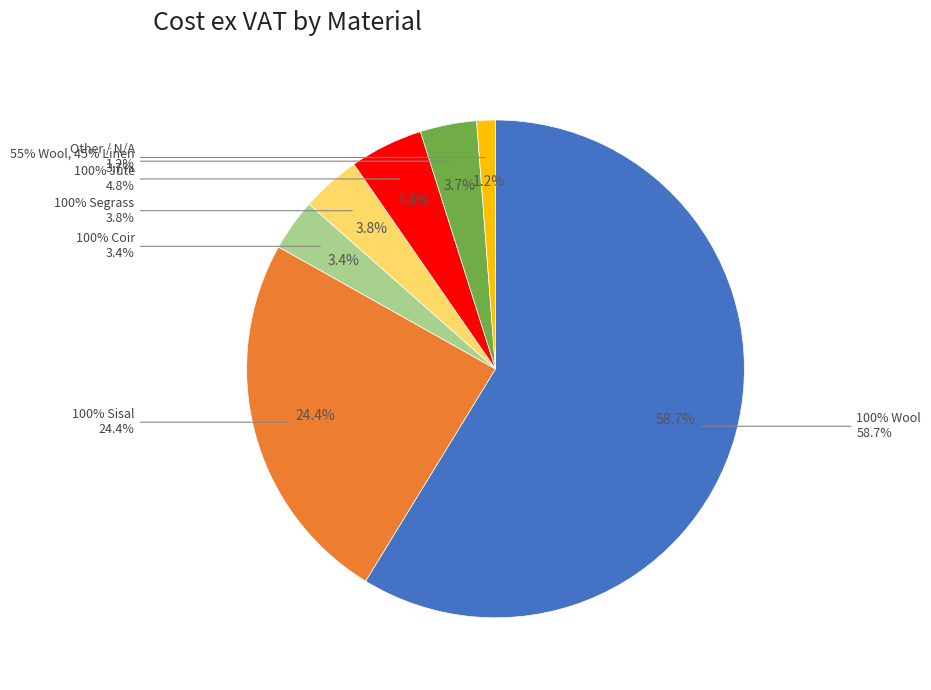

Which has a higher value, Other / N/A or 100% Coir?

100% Coir